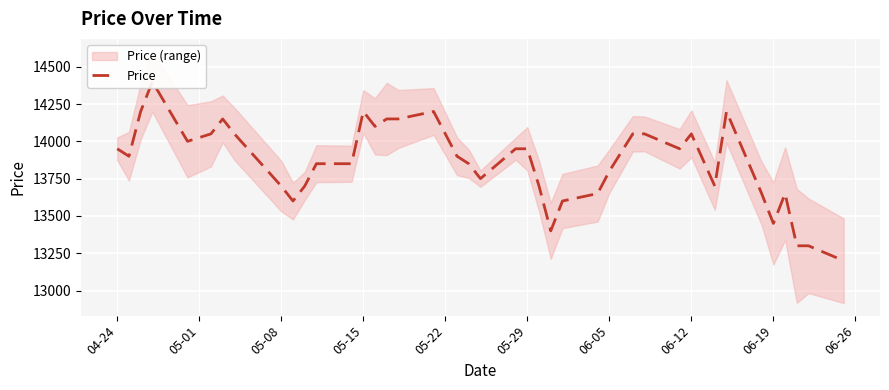

What is the difference between the second highest and second lowest values?

900